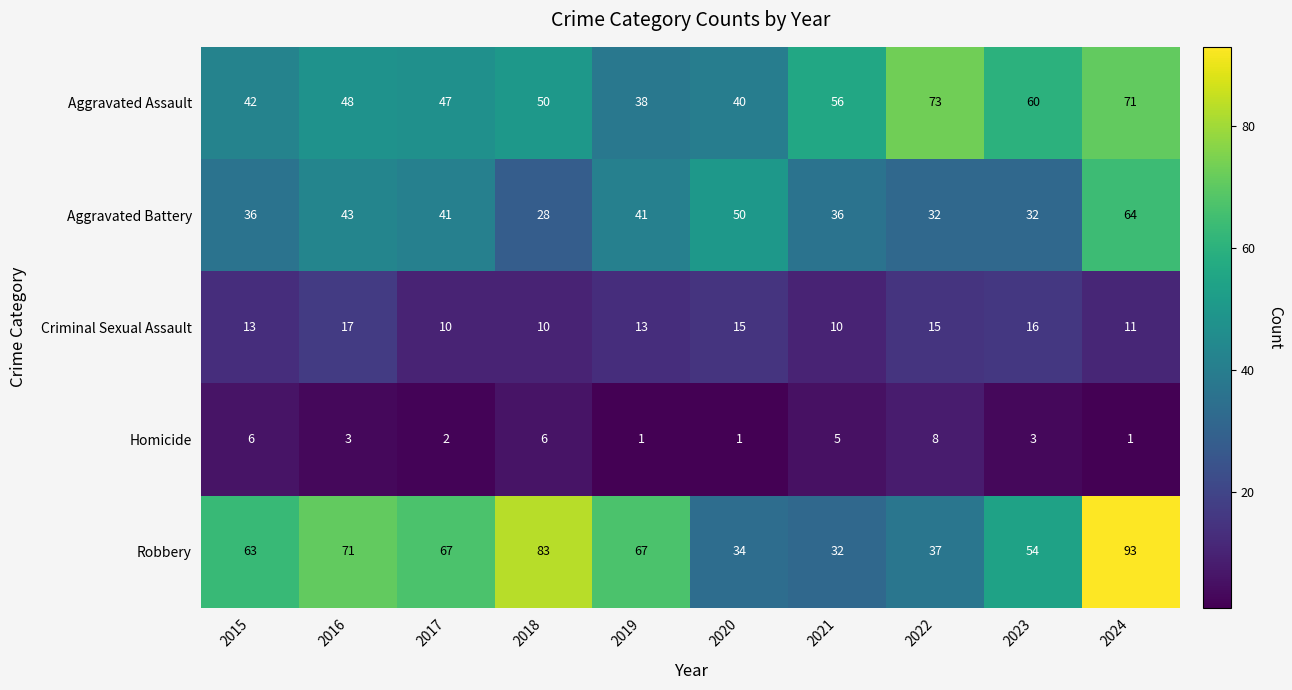

Which category has the highest value in the Aggravated Assault series?

2022